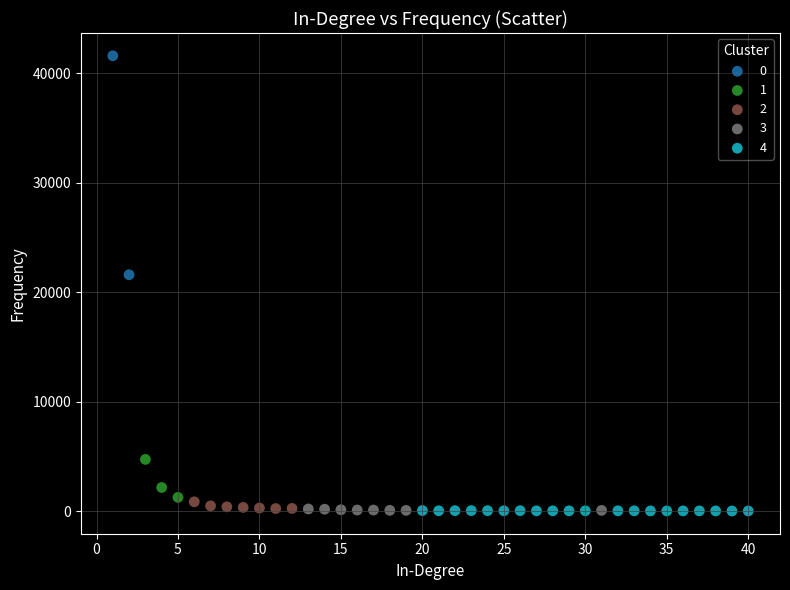

Which series reaches the maximum Y coordinate?

0